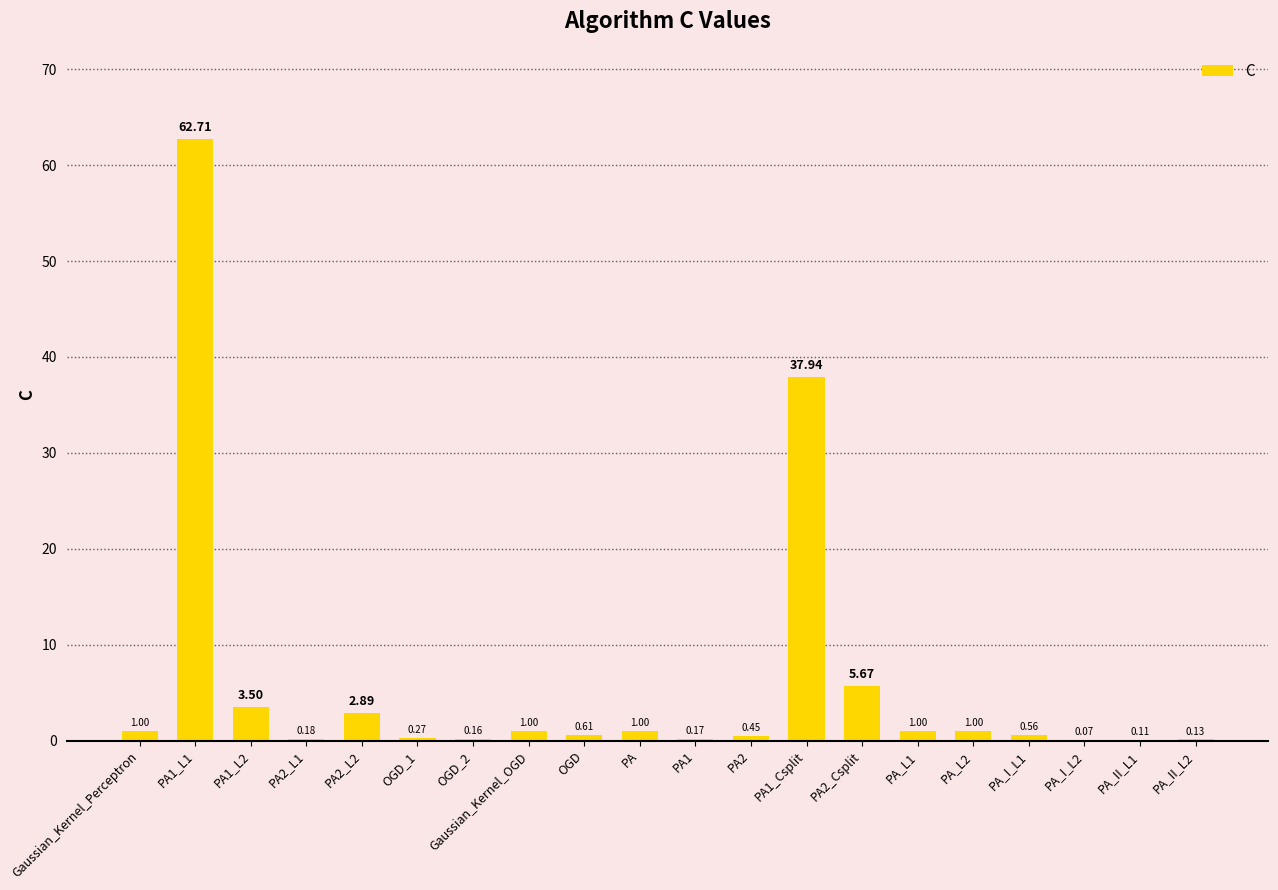

What is the sum of the values at PA_II_L2 and Gaussian_Kernel_OGD?

1.1